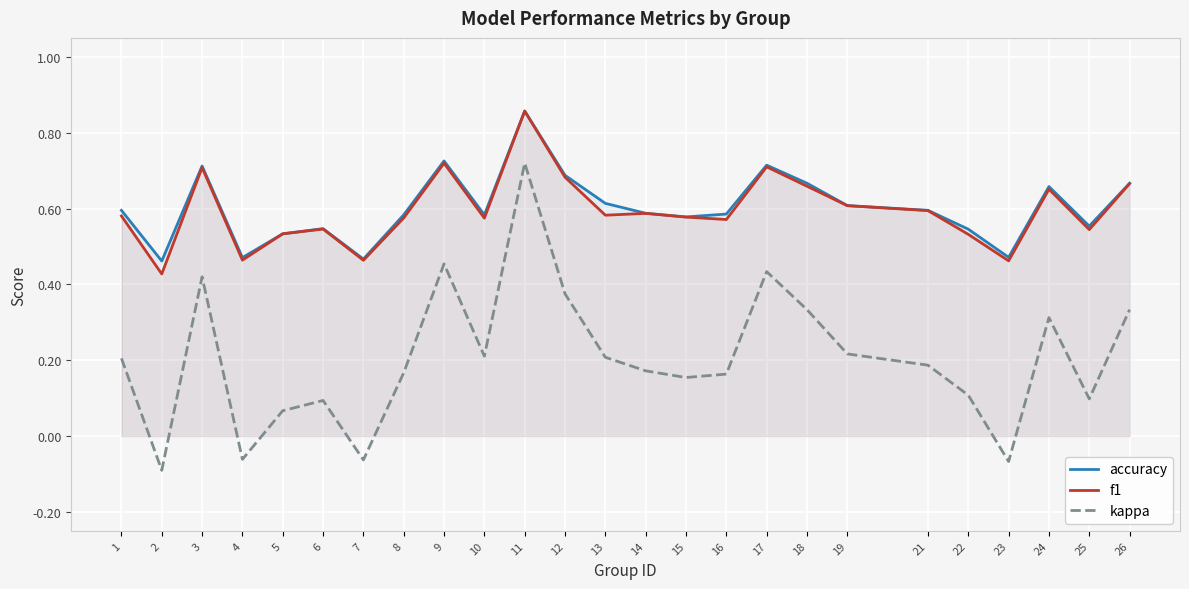

What is the value of the f1 point at the 1st from the left?

0.6